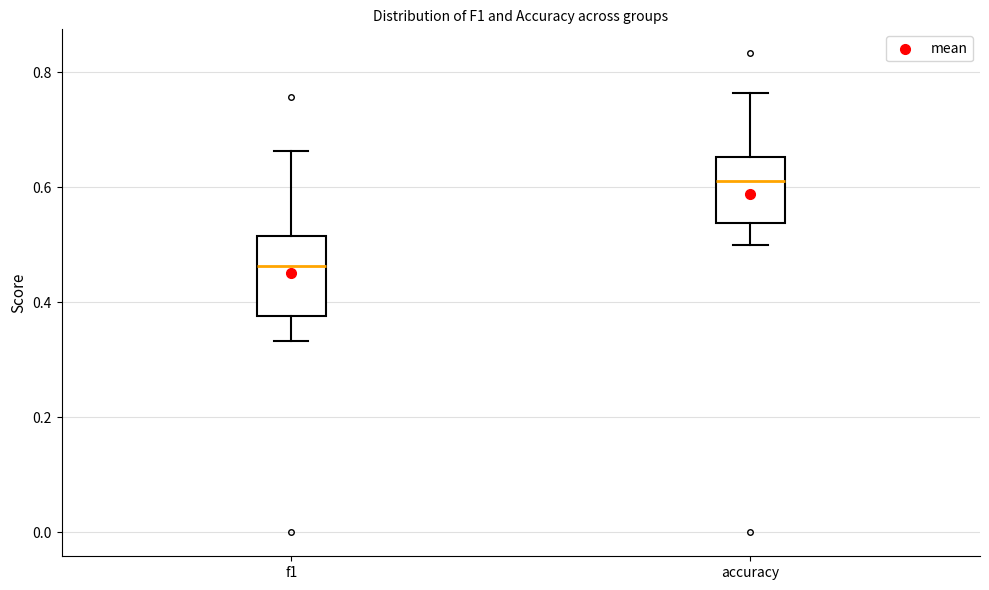

Which box's median line is the highest?

accuracy